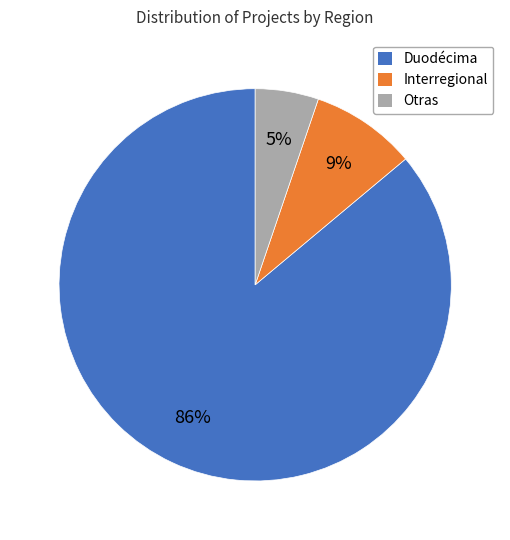

How many slices are in this pie chart?

3